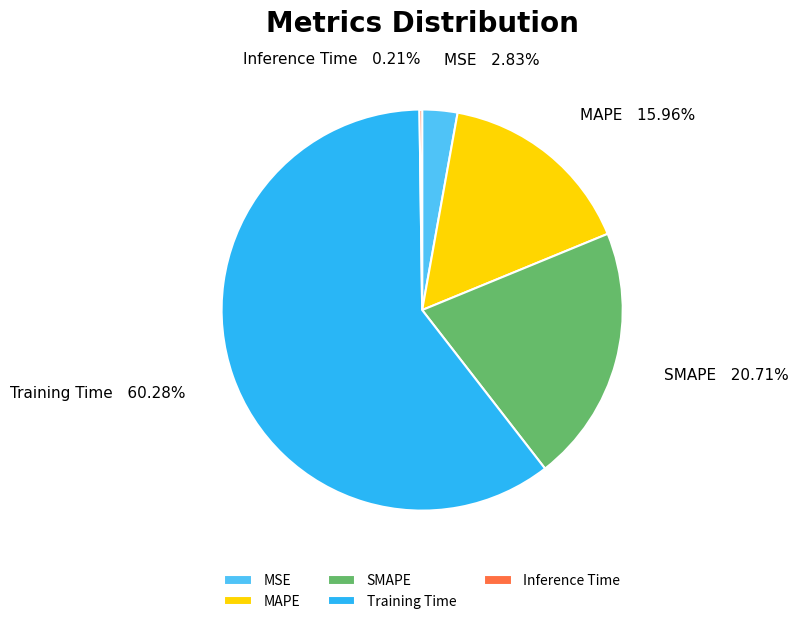

Combined, do Training Time and MAPE account for over 50%?

Yes